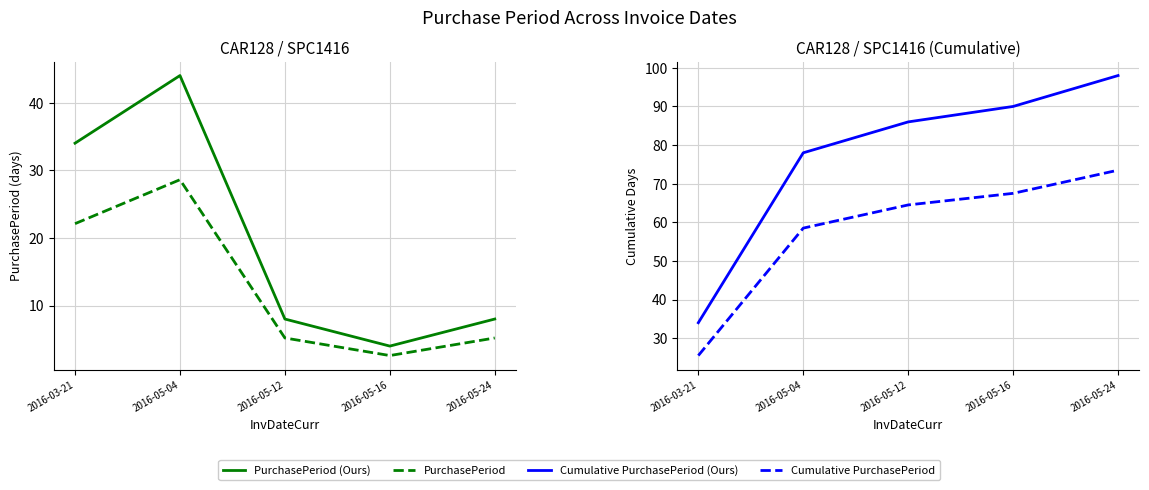

At which category does the chart reach its peak across all series?

2016-05-24